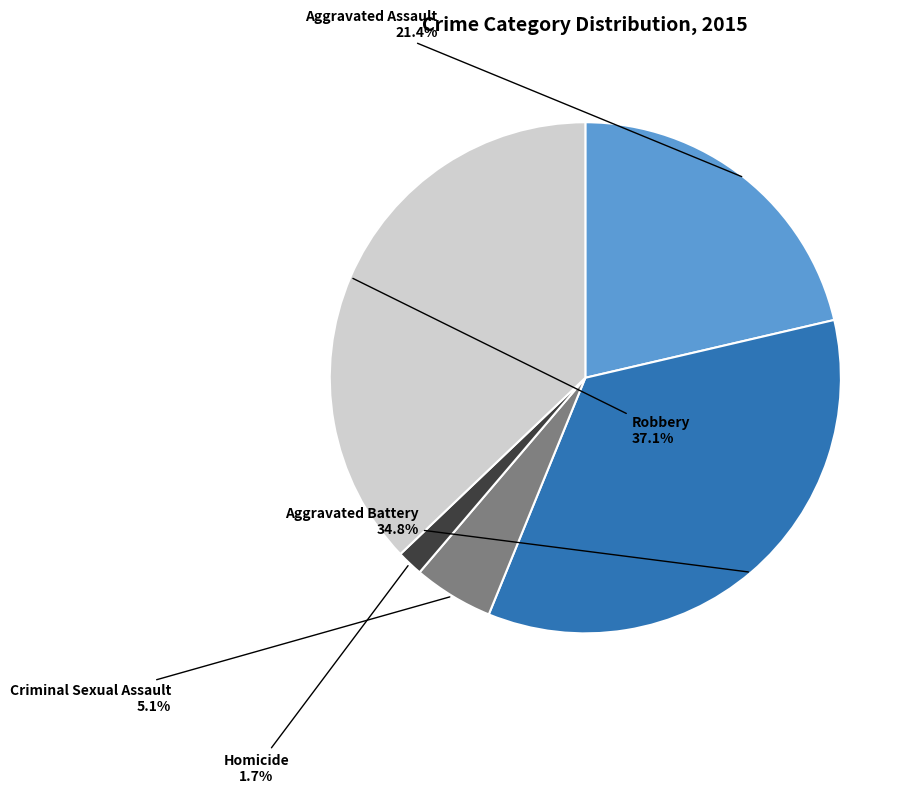

Approximately how many times larger is the value at Aggravated Battery compared to Aggravated Assault?

1.6